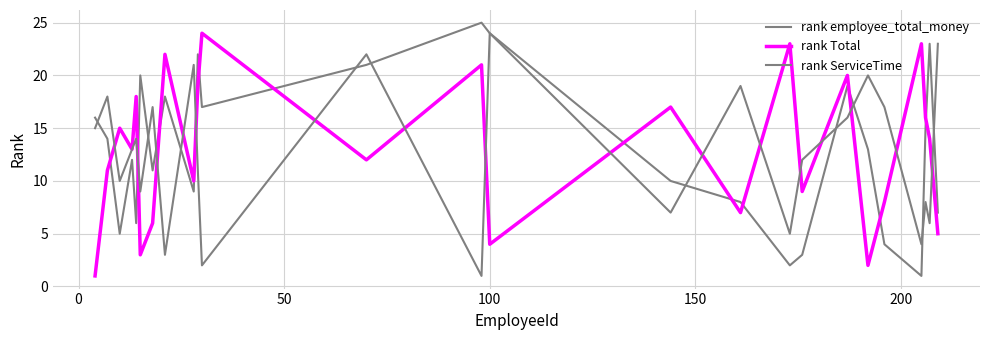

What is the minimum value shown in the chart?

1